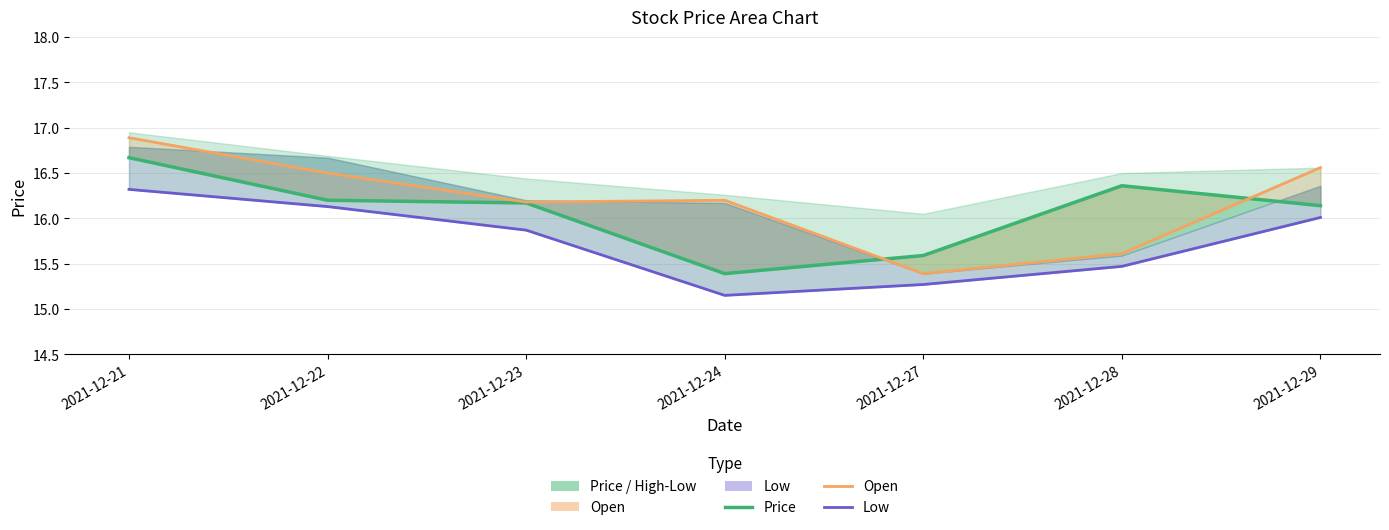

What is the difference between the Price values at 2021-12-29 and 2021-12-28?

0.2